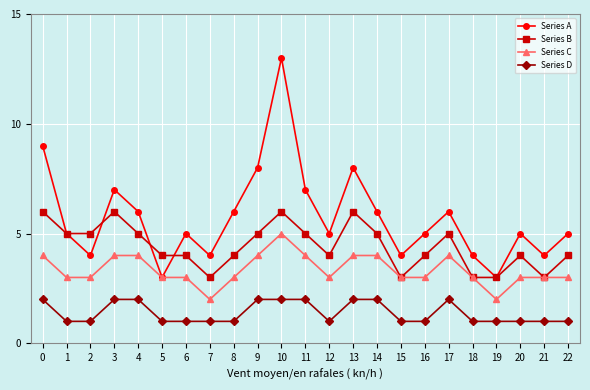

Rank the series by their average value, from highest to lowest.

Series A, Series B, Series C, Series D